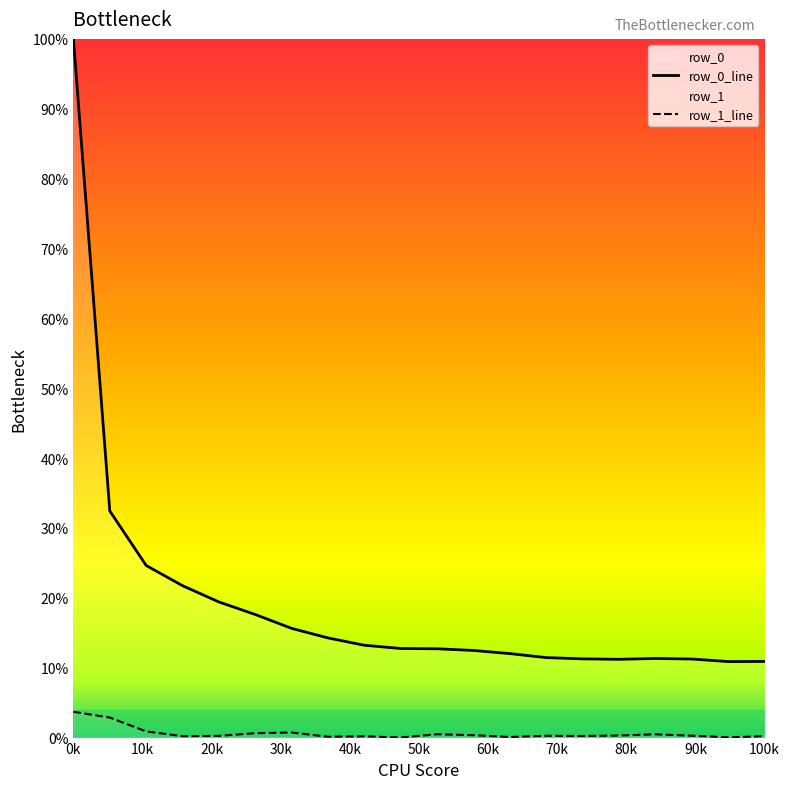

Which series has the largest range (max minus min)?

row_0_line